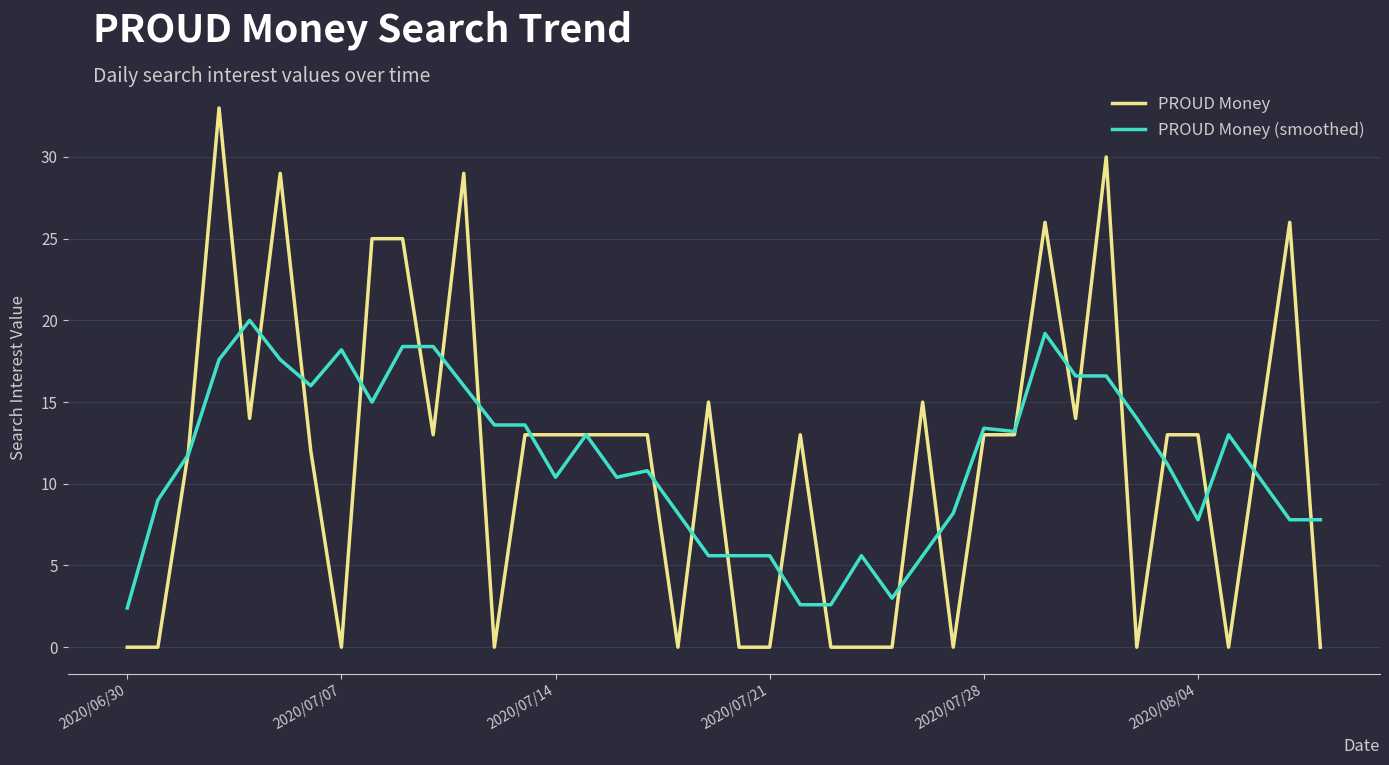

How many categories are shown in the chart?

40